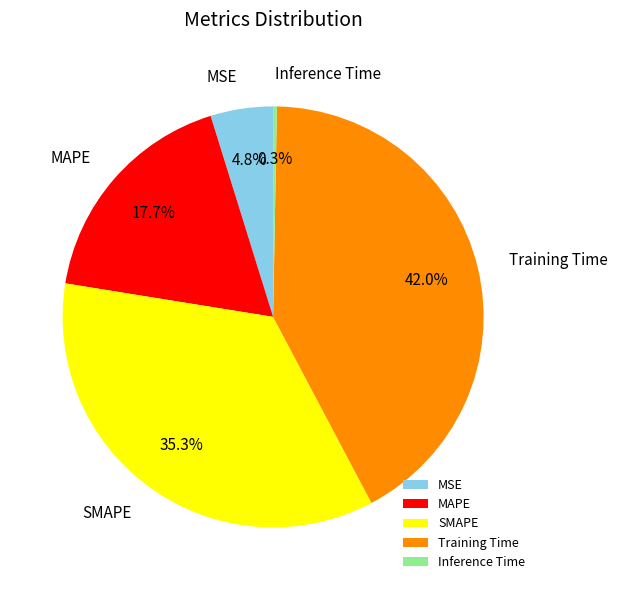

Which has a higher value, SMAPE or Inference Time?

SMAPE